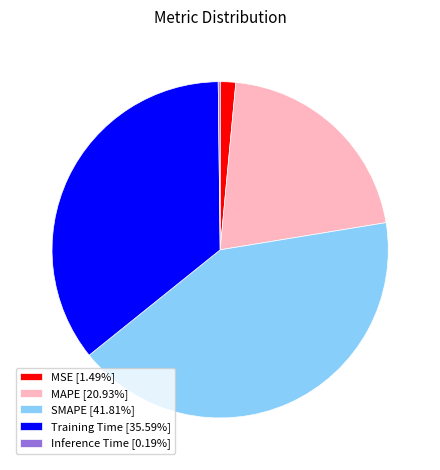

Combined, do SMAPE [41.81%] and MSE [1.49%] account for over 50%?

No